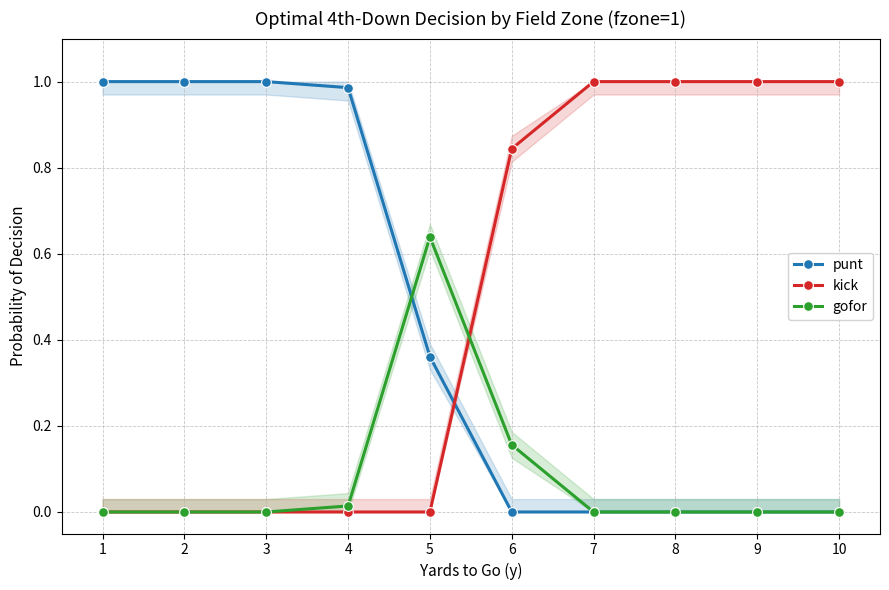

True or false: gofor has a value of 0.4 at 9.

False